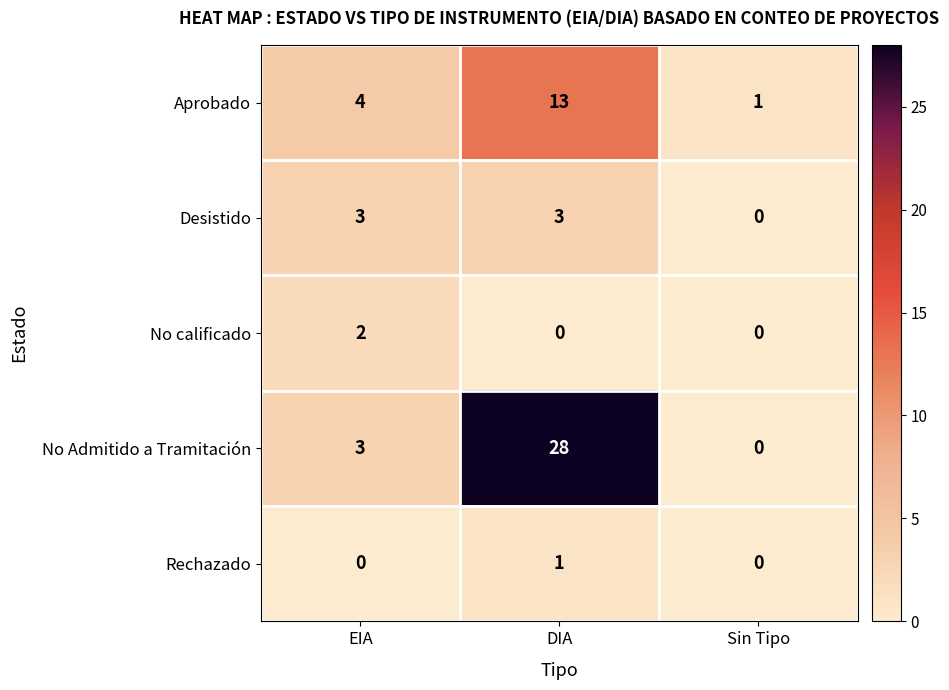

Reading left to right, what are all the values shown in this chart?

Aprobado: EIA=4	DIA=13	Sin Tipo=1
Desistido: EIA=3	DIA=3	Sin Tipo=0
No calificado: EIA=2	DIA=0	Sin Tipo=0
No Admitido a Tramitación: EIA=3	DIA=28	Sin Tipo=0
Rechazado: EIA=0	DIA=1	Sin Tipo=0